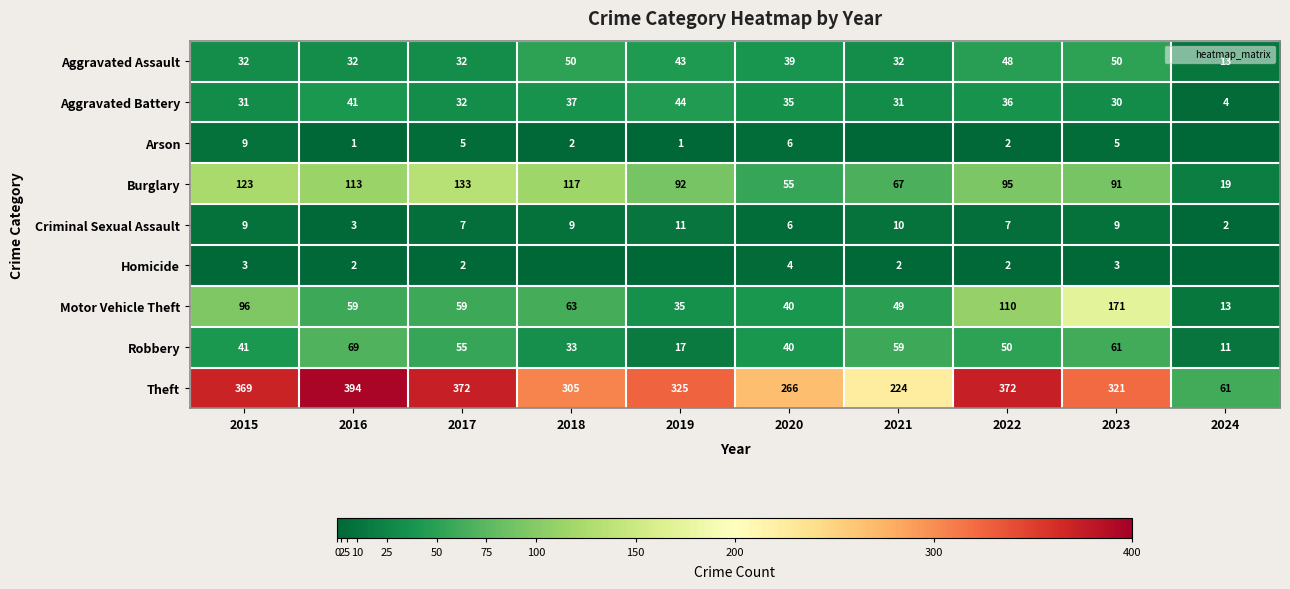

At how many categories does at least one series exceed 238?

8